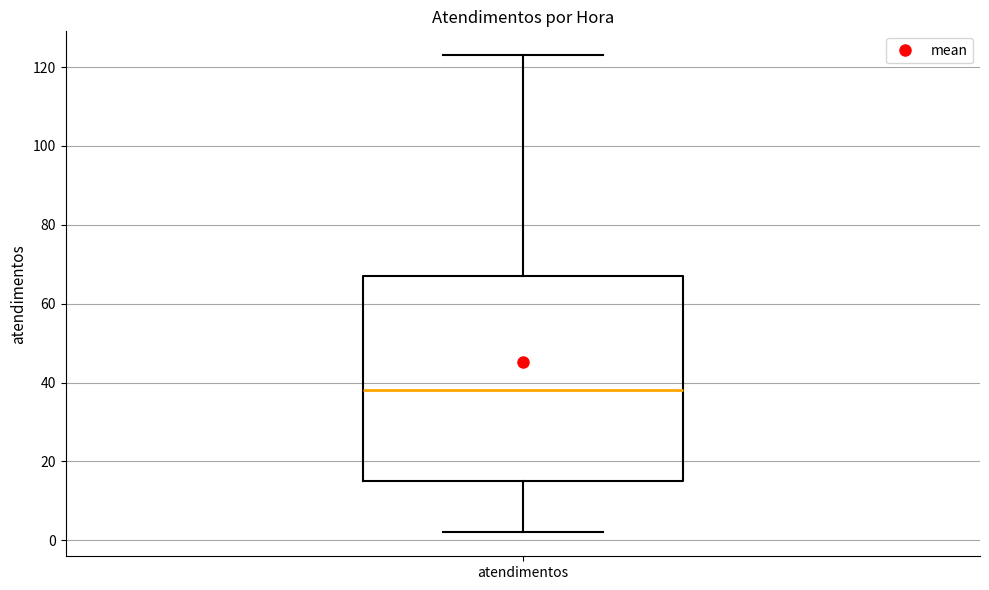

Transcribe this box plot: give where the median line is, the range the box spans, and where the two whiskers end, as read against the y-axis. The values are not printed on the chart, so give them approximately, as read against the axis.

median 38, box 16 to 68, whiskers 2 to 124